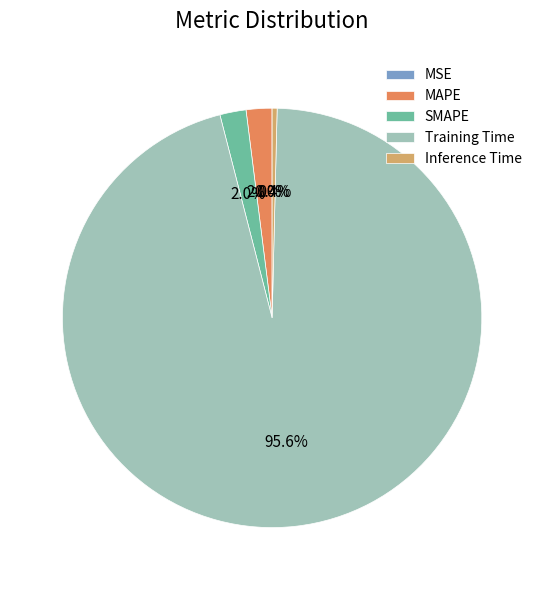

To the nearest percent, what is the average slice percentage?

20%